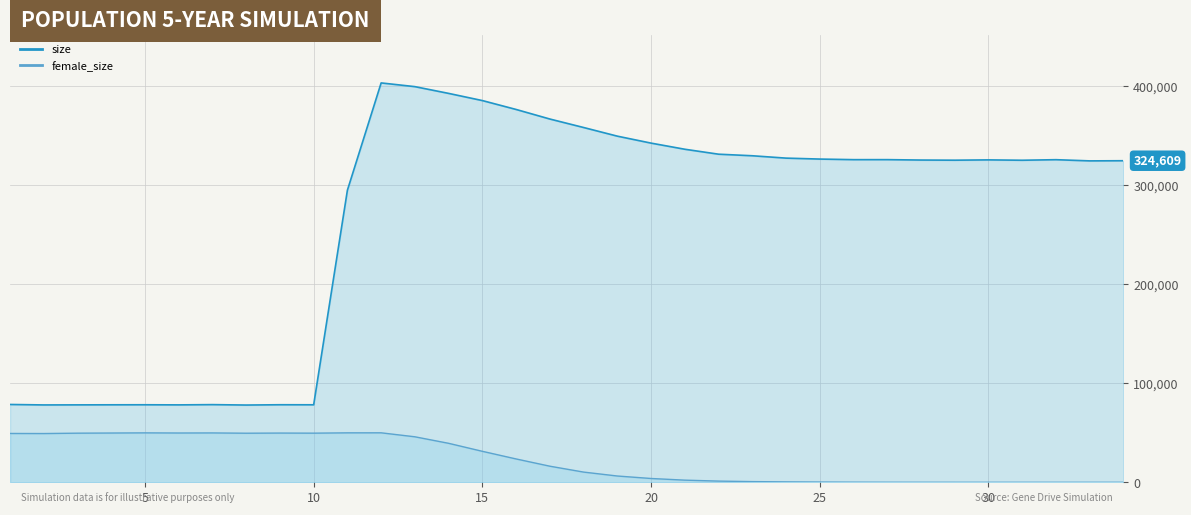

What is the sum of all female_size values?

777446